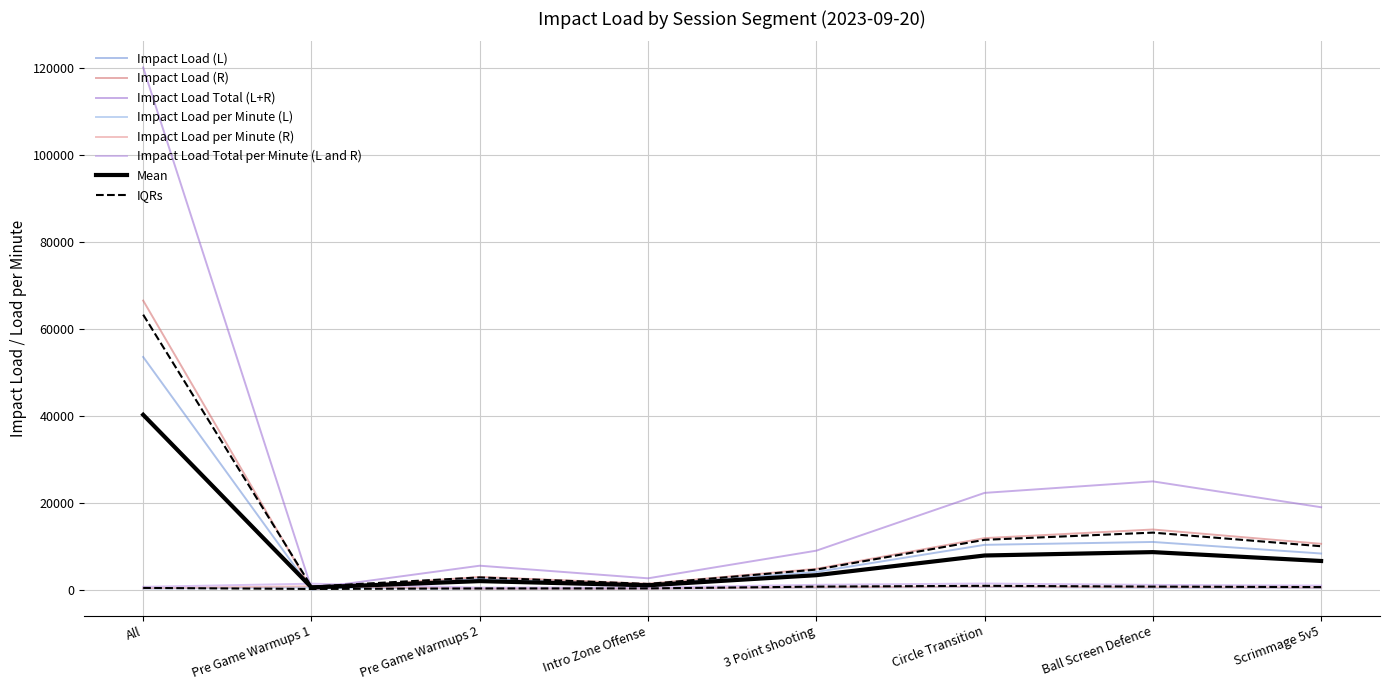

At Circle Transition, list the series in order from largest to smallest.

Impact Load Total (L+R), Impact Load (R), Impact Load (L), Impact Load Total per Minute (L and R), Impact Load per Minute (R), Impact Load per Minute (L)